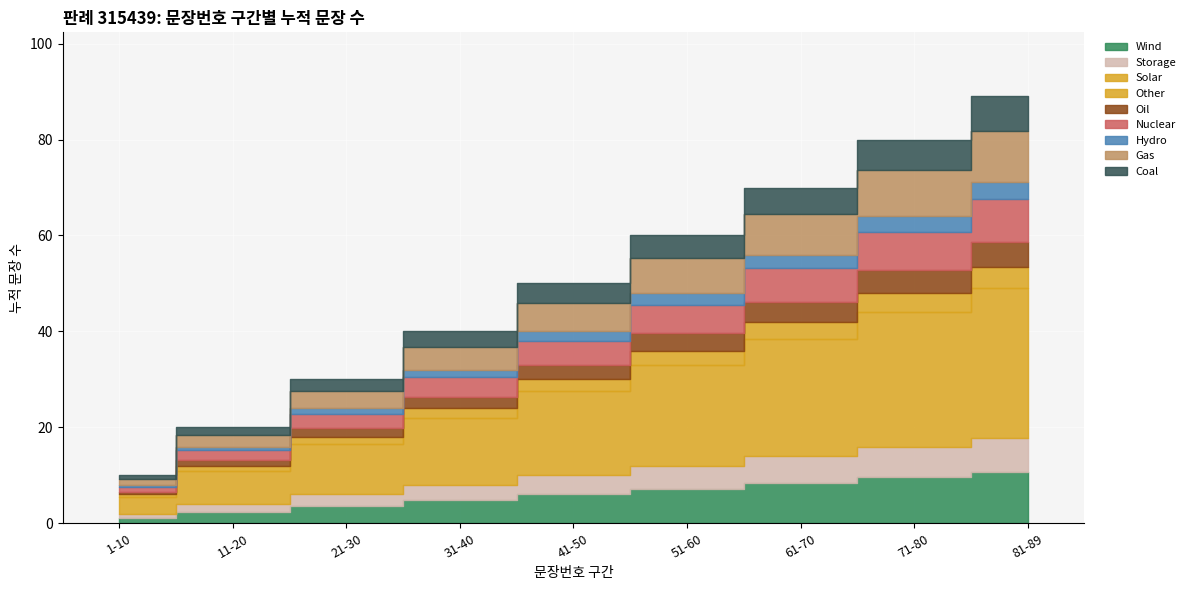

Is it true that the value at 51-60 is 15?

False